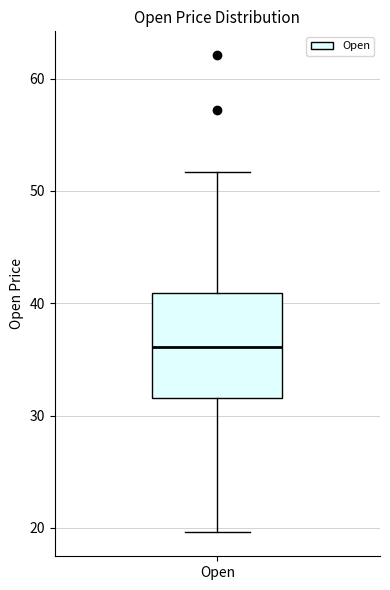

Where does the median line of the box for Open sit on the y-axis? The values are not printed on the chart, so give them approximately, as read against the axis.

36